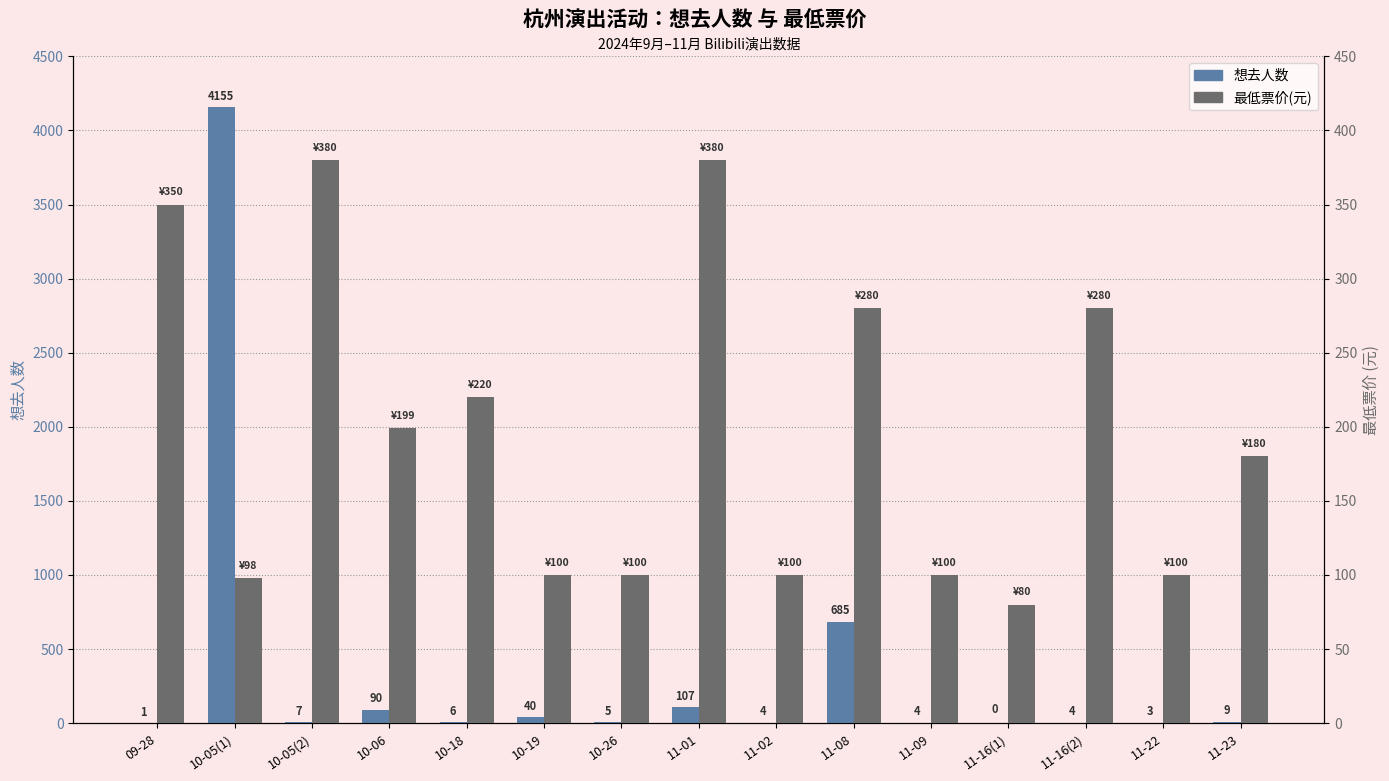

What is the difference between the highest and lowest values at 10-19?

60